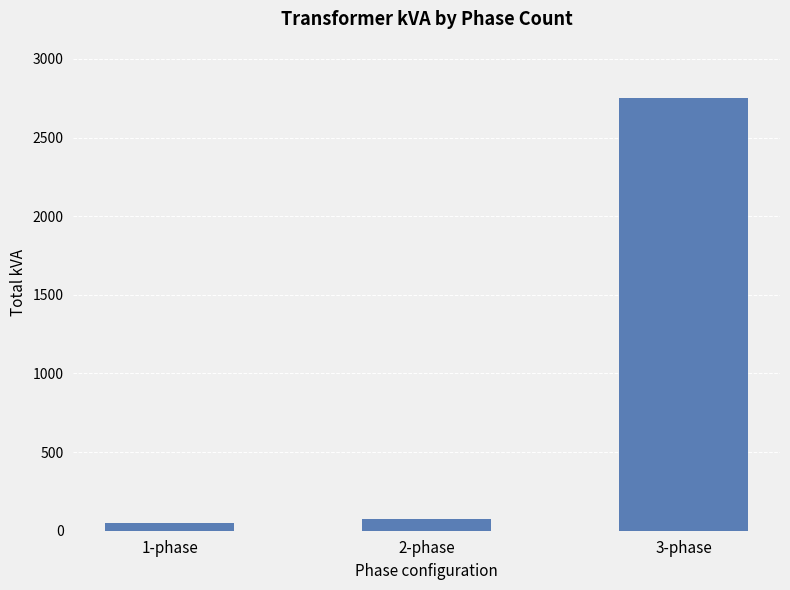

Does the chart contain stacked bars?

No